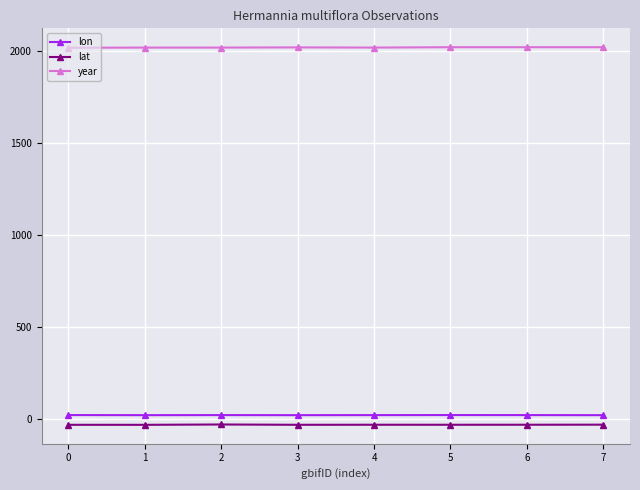

What is the minimum value for year?

2019.0